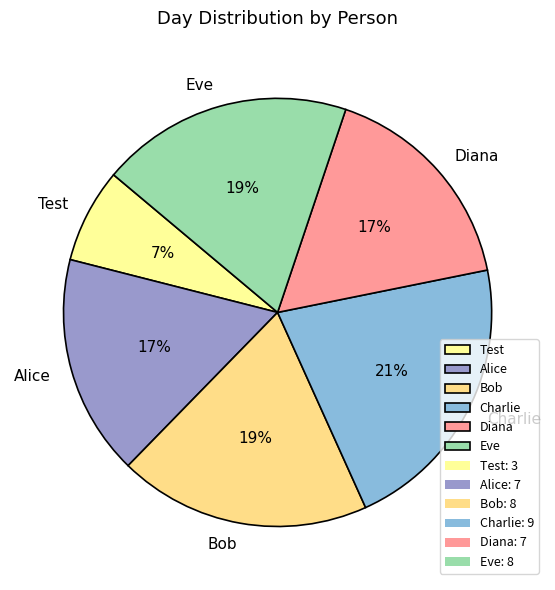

To the nearest percent, what portion does Bob represent?

19%